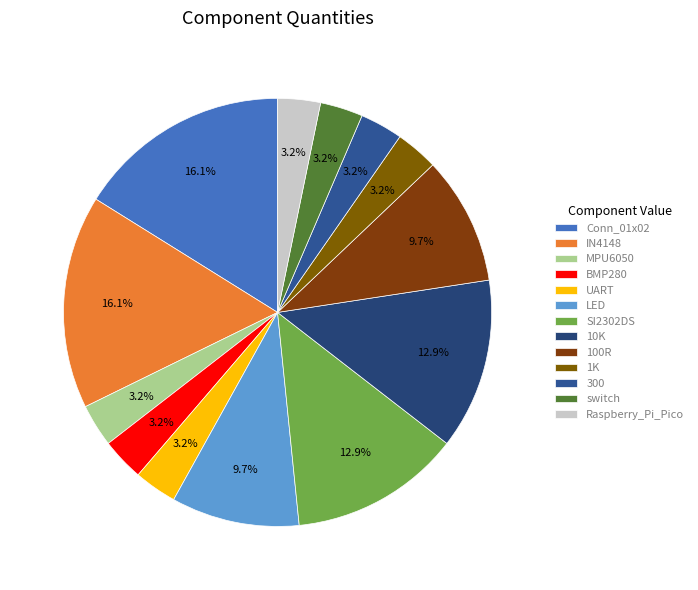

To the nearest percent, what is the combined percentage of IN4148 and Raspberry_Pi_Pico?

19%